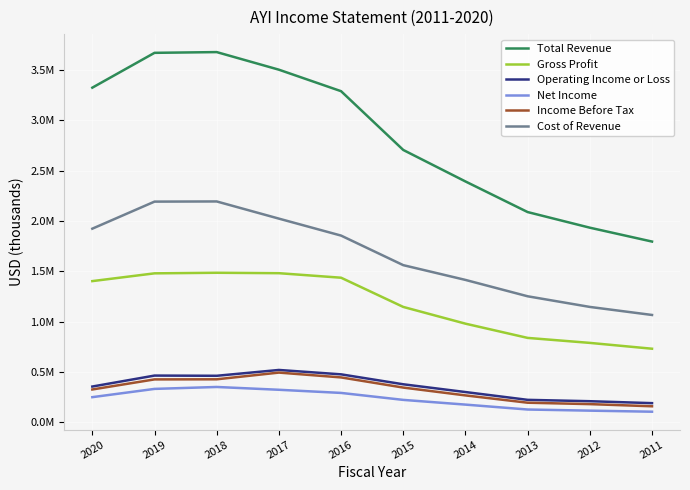

What is the spread (max minus min) of values at 2019?

3342300